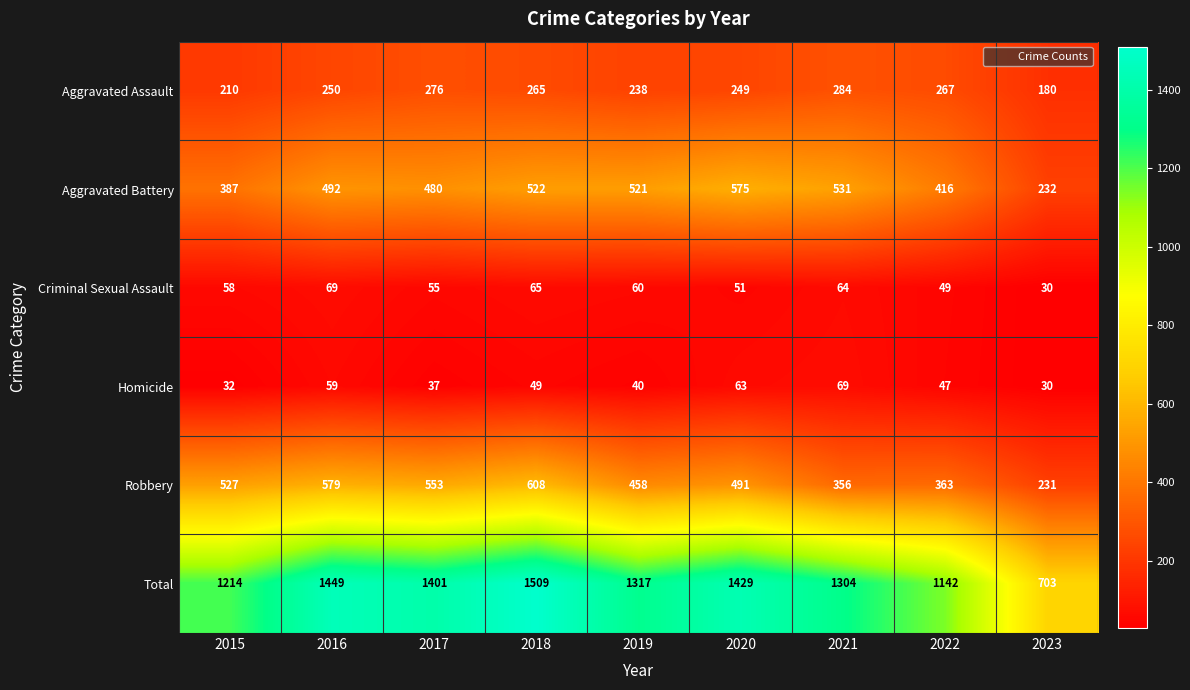

What is the smallest value displayed?

30